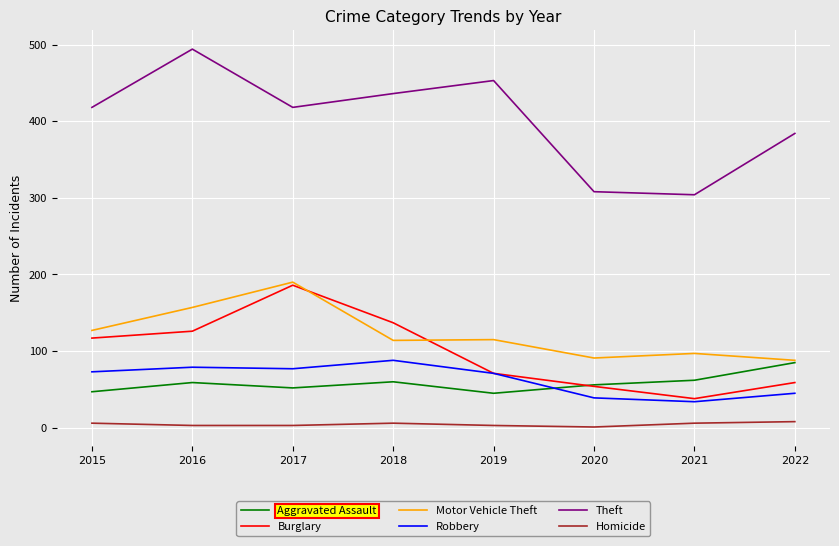

Between 2017 and 2020, which series saw the biggest shift?

Burglary